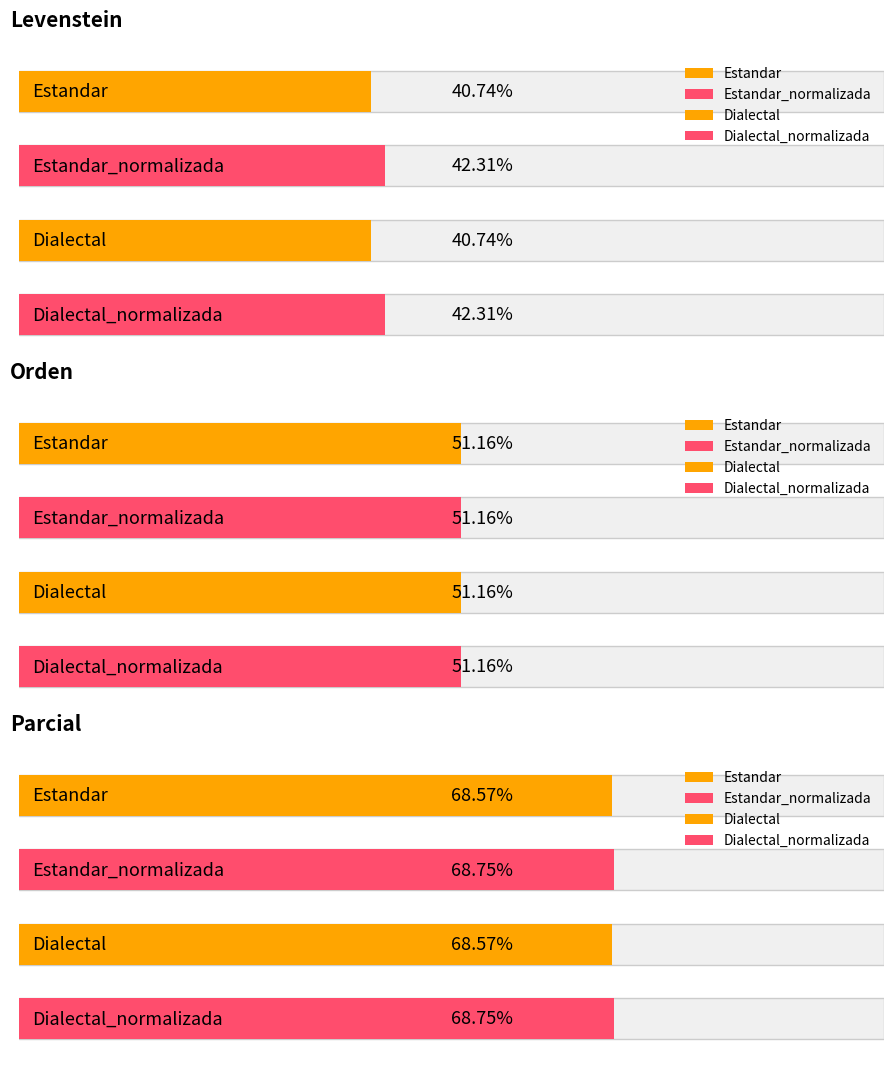

What is the total value across all series at Dialectal_normalizada?

162.2